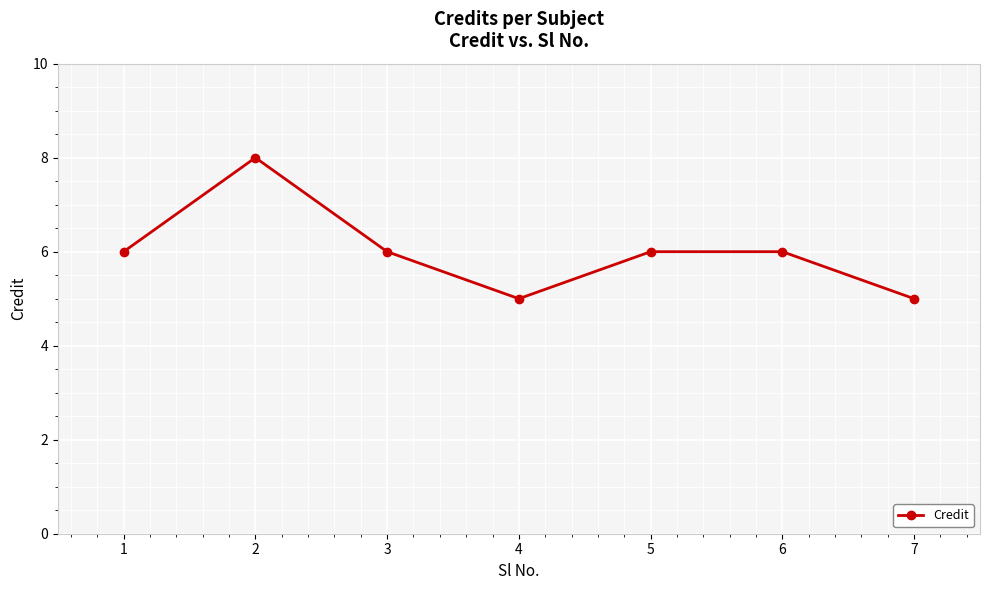

What is the approximate value at 3?

6